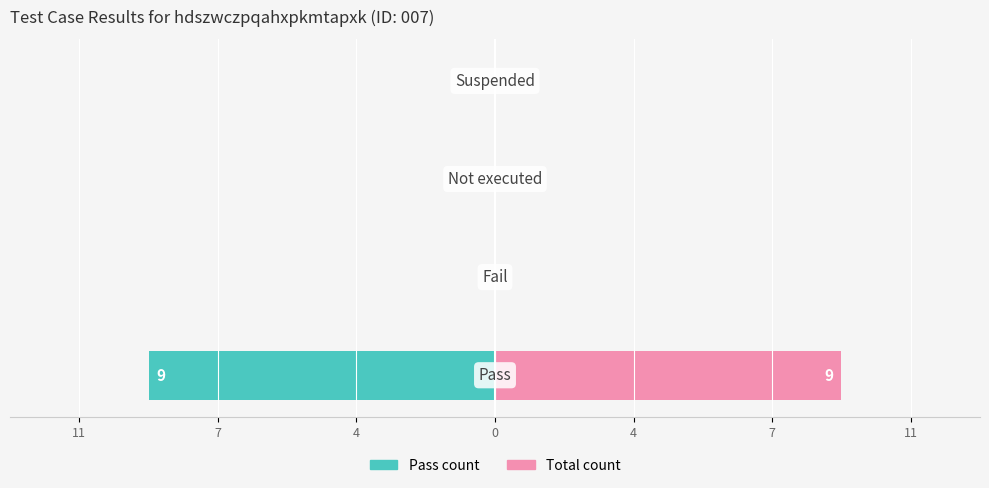

What is the sum of all Total count (right) values?

9